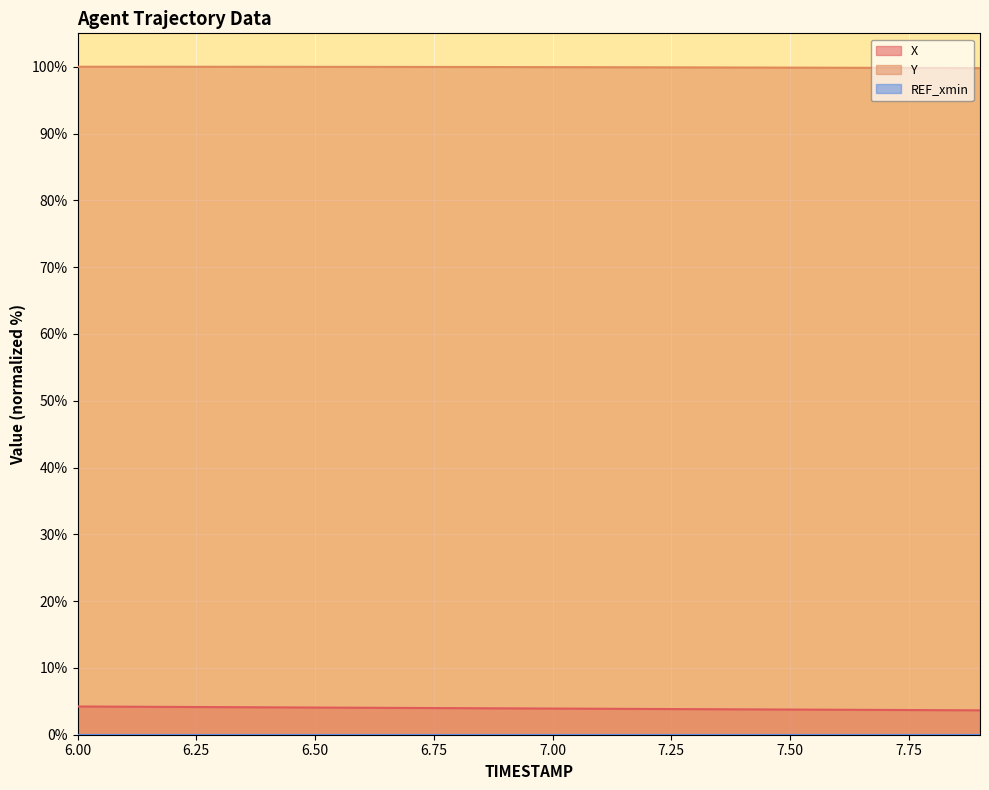

At which category is the sum across all series the highest?

6.0